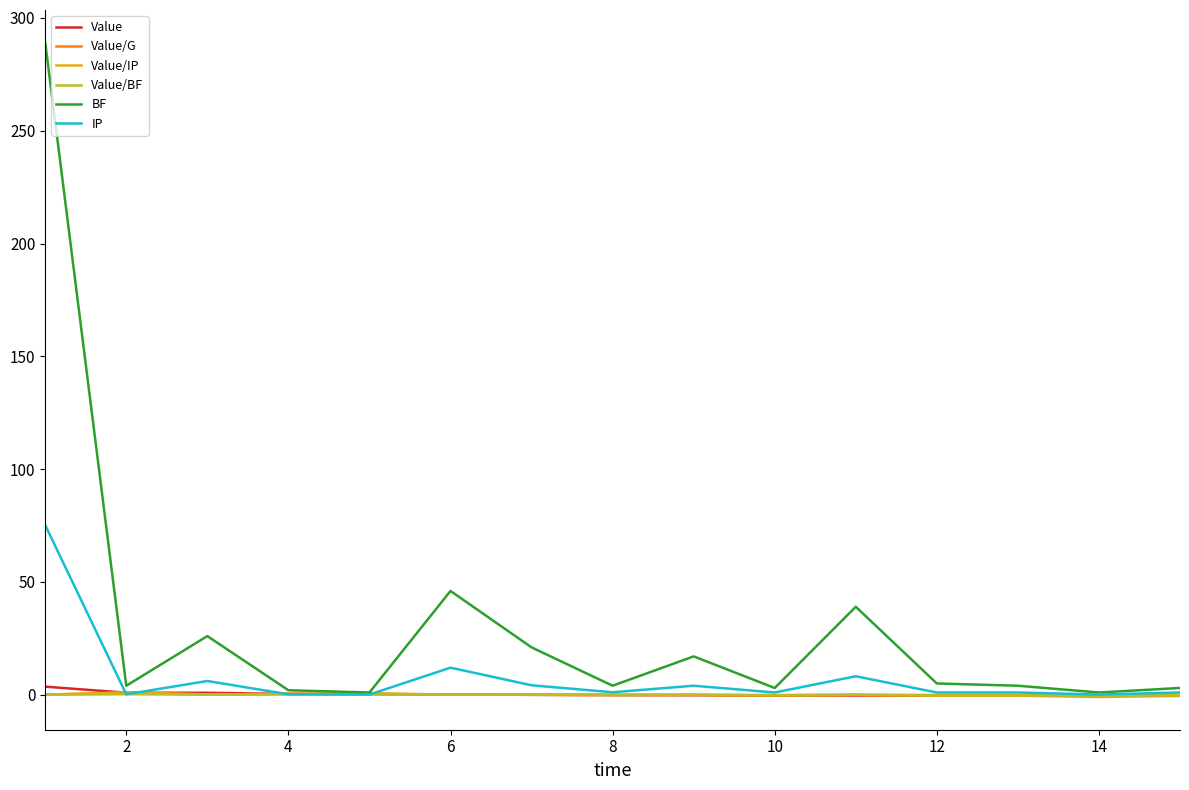

How many lines are shown in the chart?

6